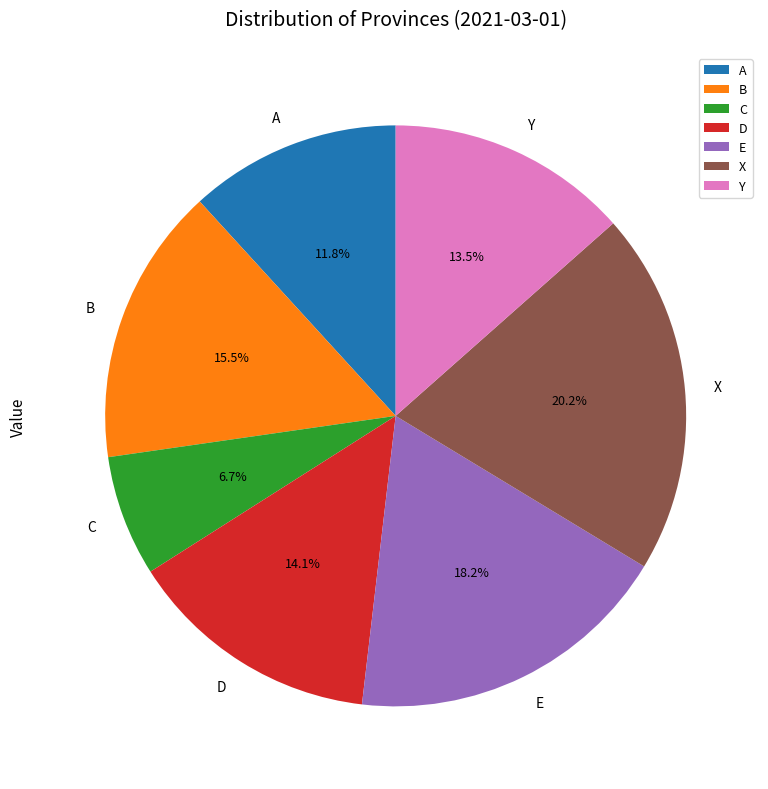

Between Y and B, which is larger?

B